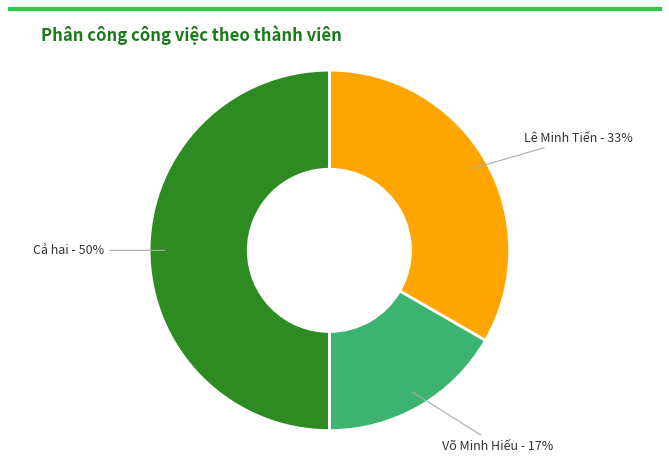

To the nearest percent, what is the average slice percentage?

33%